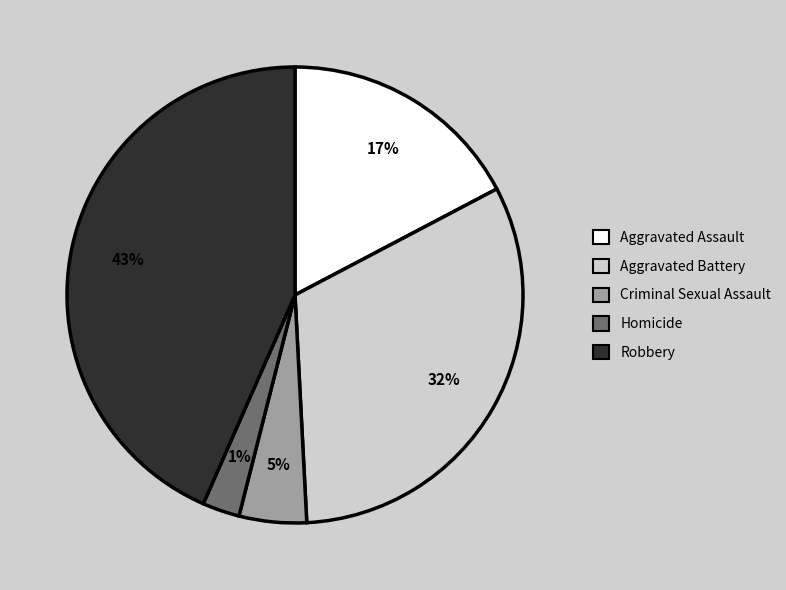

How many segments does this pie chart have?

5